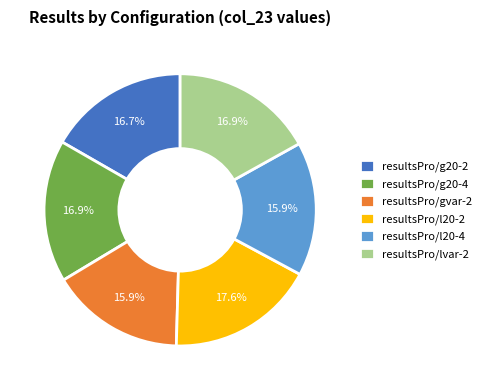

Does any single category account for the majority?

No